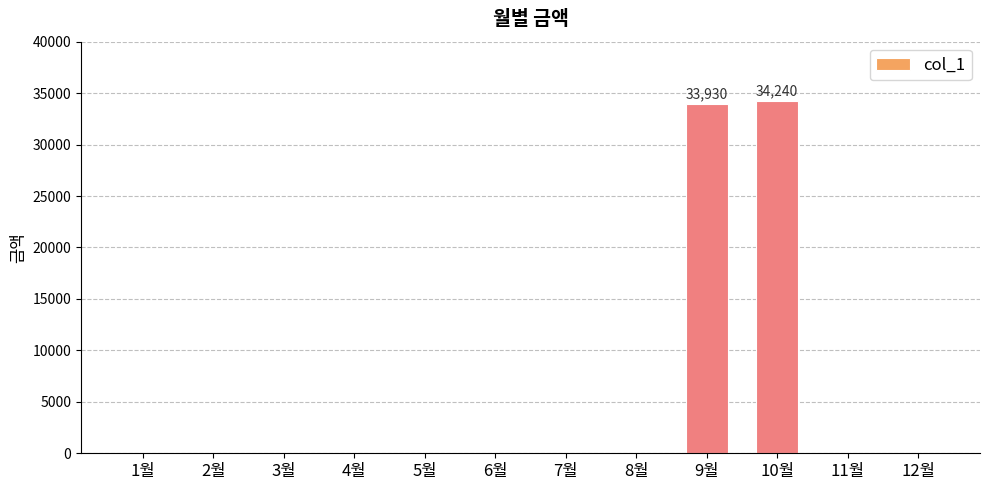

What is the maximum value shown in the chart?

34240